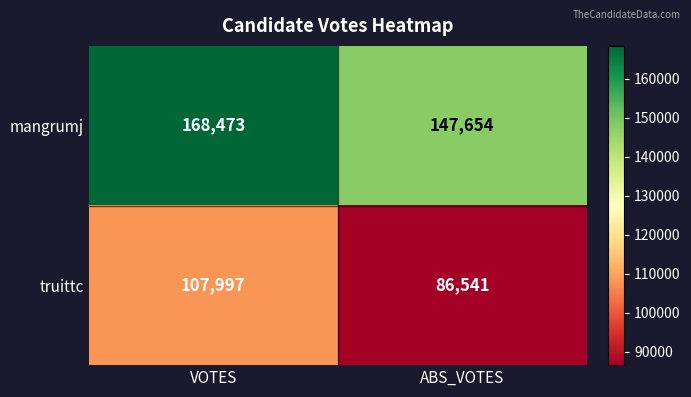

What is the maximum value shown in the chart?

168473